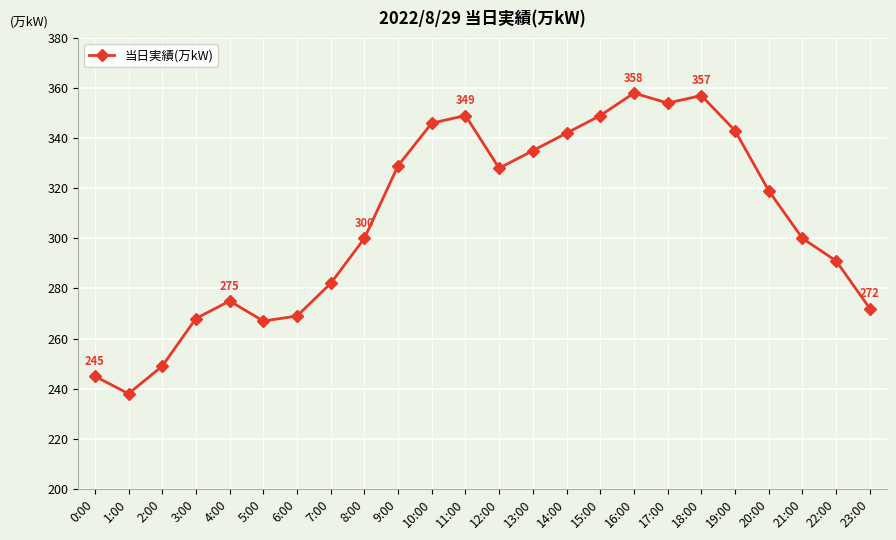

What is the sum of all values?

7365